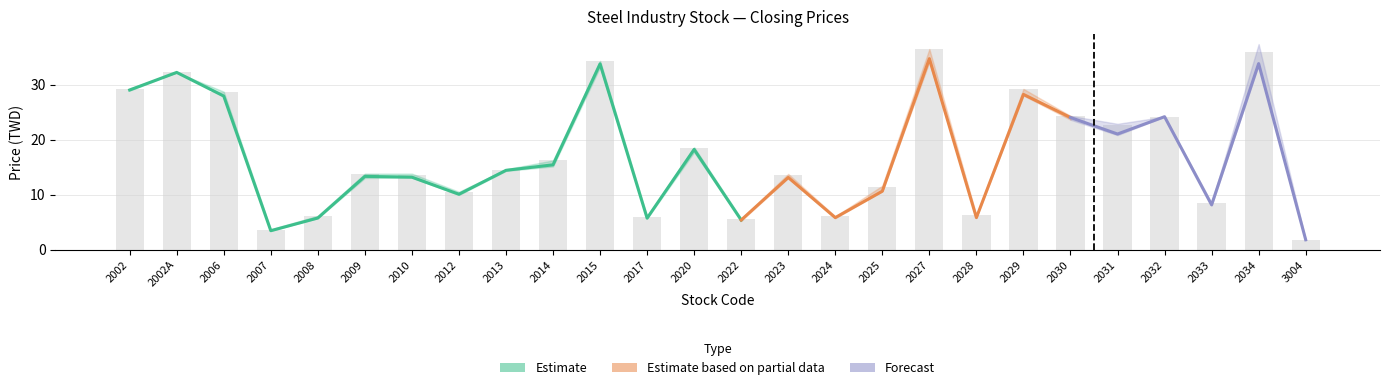

The Estimate_low series shows 9.4 at 2017. True or false?

False